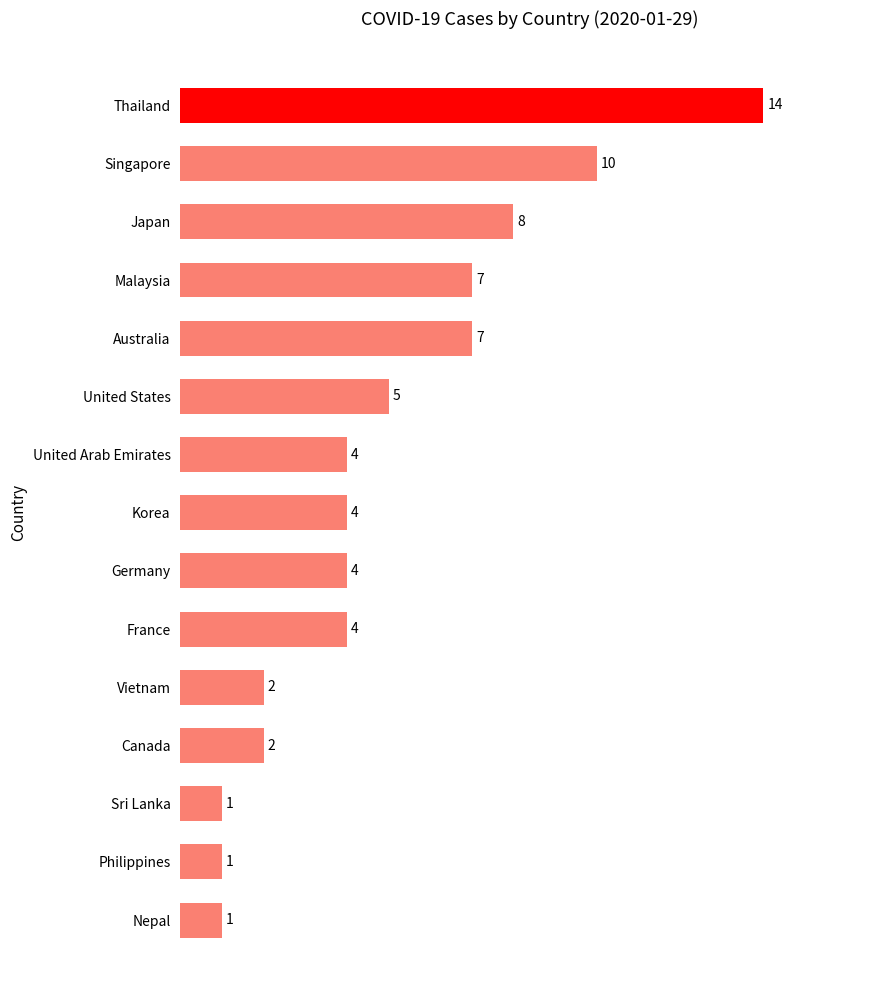

What is the average value?

5